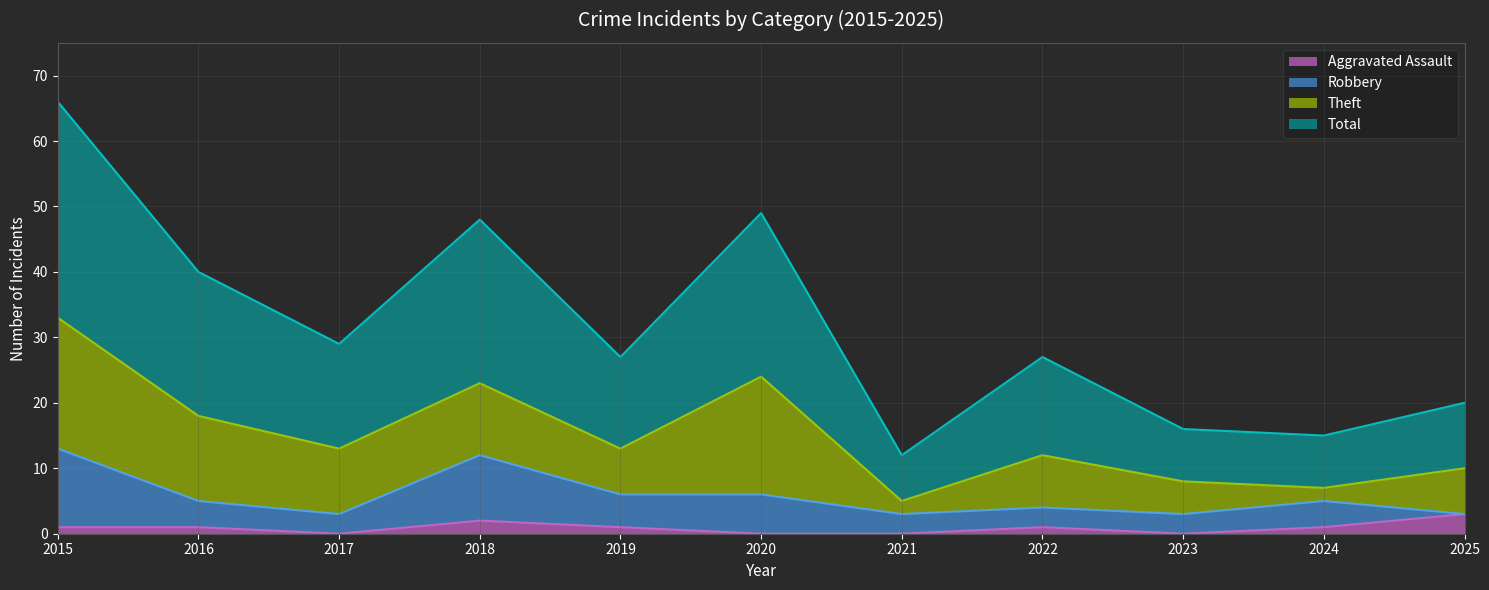

Which series has the largest total across all categories?

Total